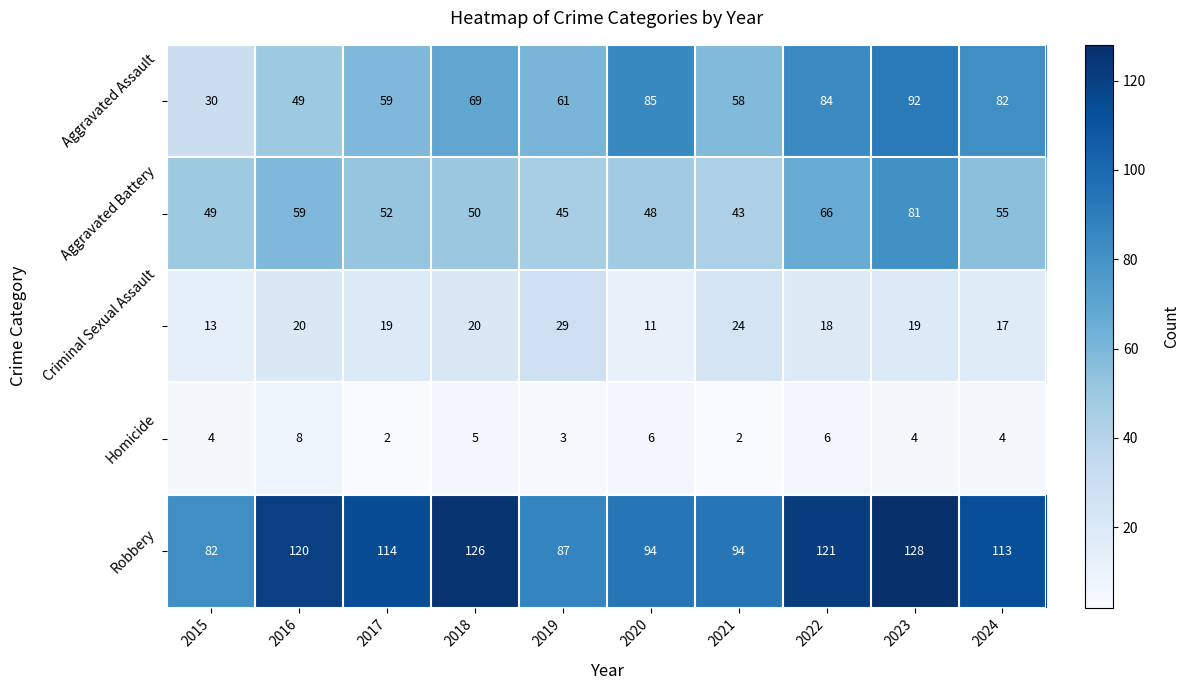

What is the difference between the Robbery values at 2019 and 2022?

34